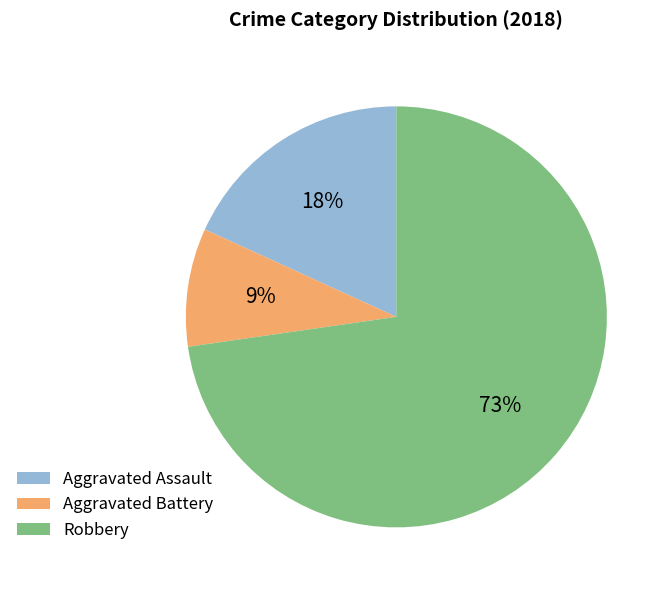

To the nearest percent, what is the difference between the largest and smallest slice percentages?

64%